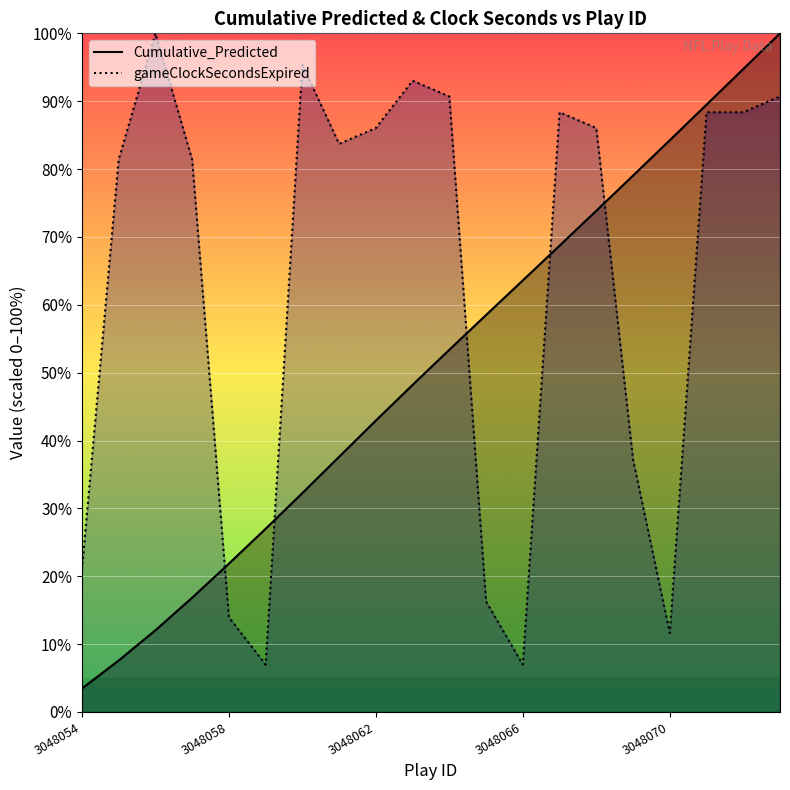

What is the difference between the maximum and minimum values in the gameClockSecondsExpired series?

93.0